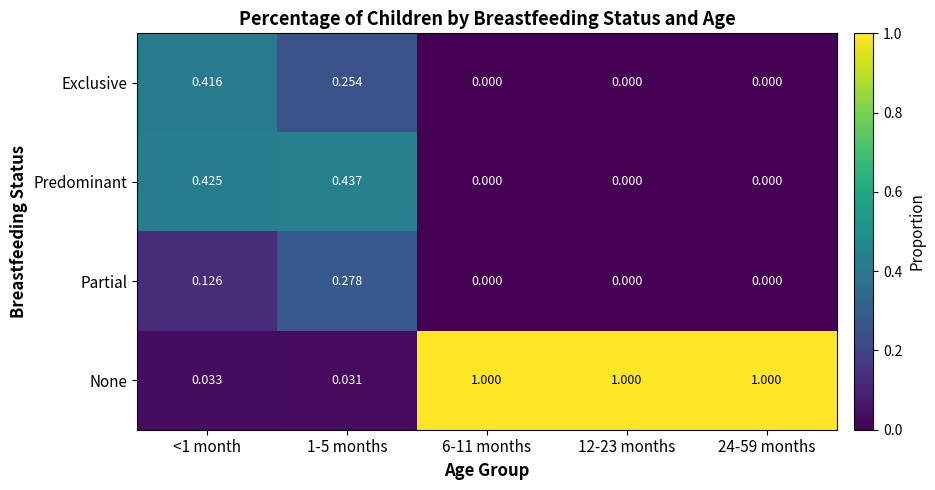

Which series has the largest range (max minus min)?

None